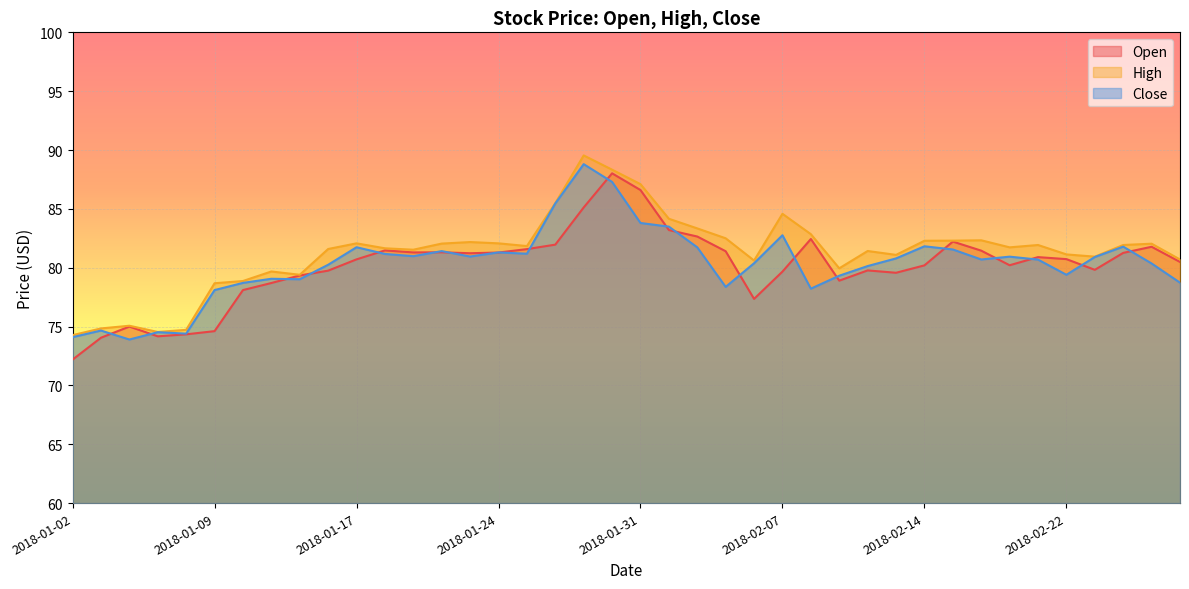

What are all the series names shown in the legend?

Open, High, Close